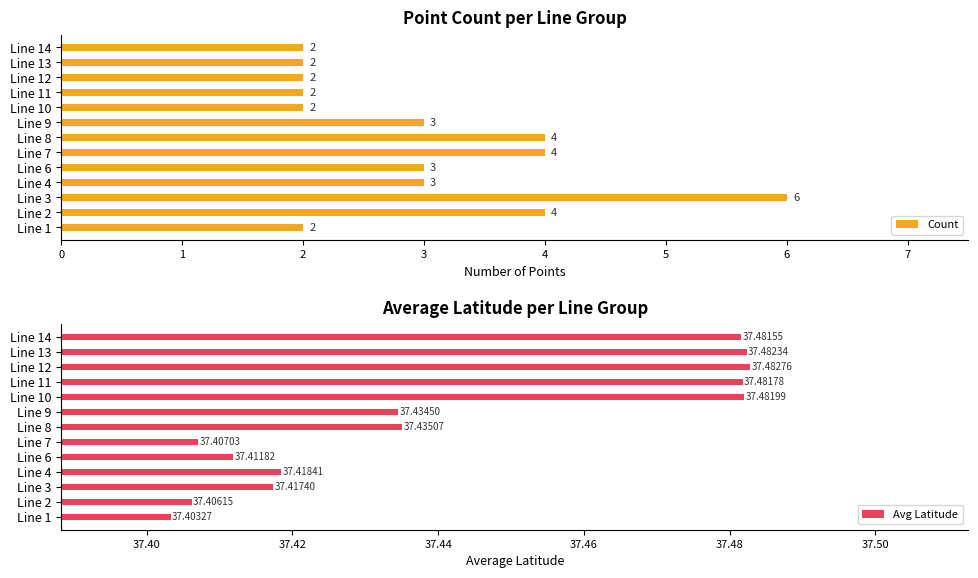

How many values in the Count series exceed 3?

4